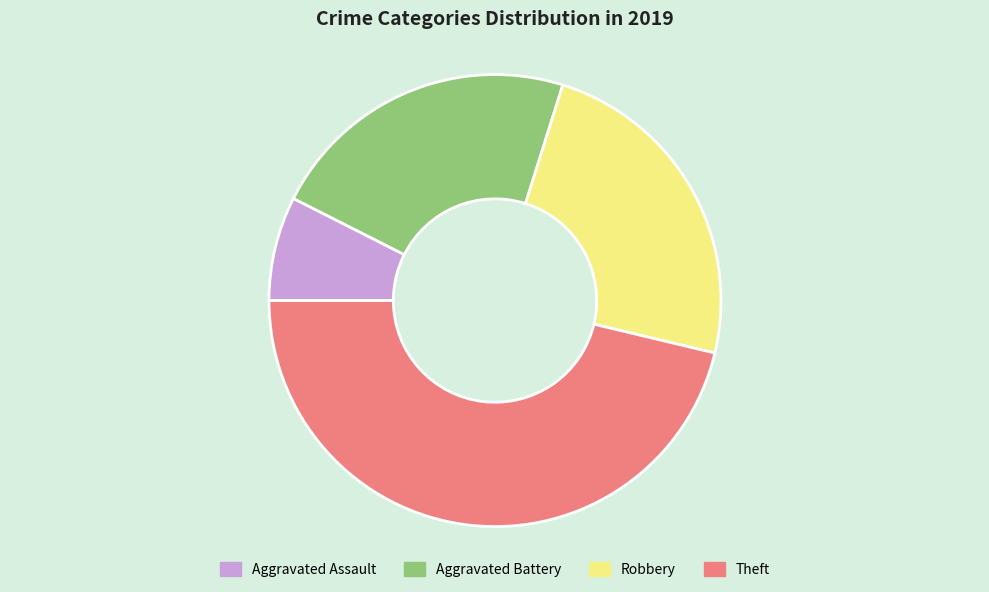

Which slice is the smallest?

Aggravated Assault